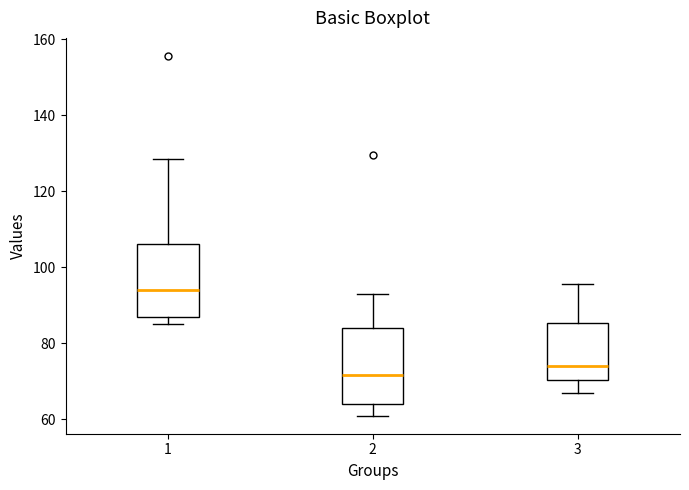

Where is the upper edge of the box at x = 2 on the y-axis? The values are not printed on the chart, so give them approximately, as read against the axis.

84